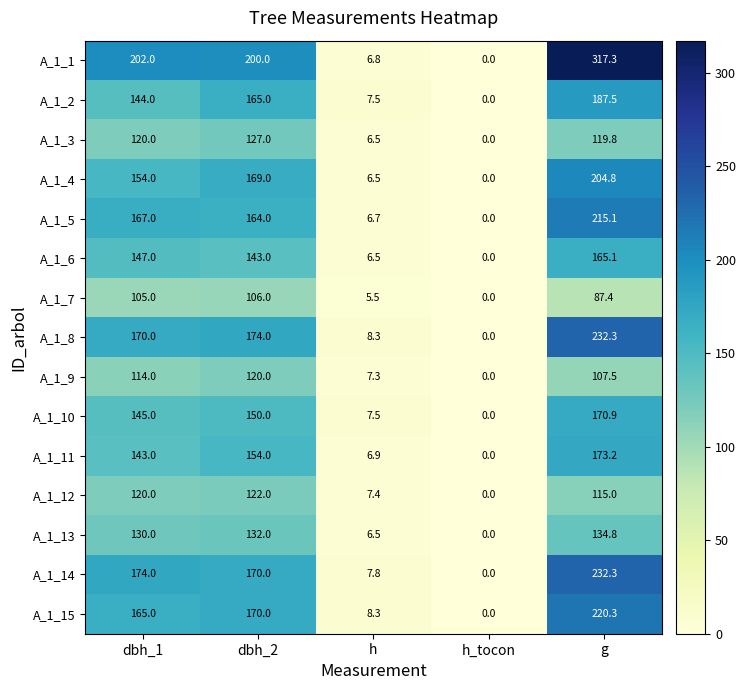

How many categories are shown in the chart?

5